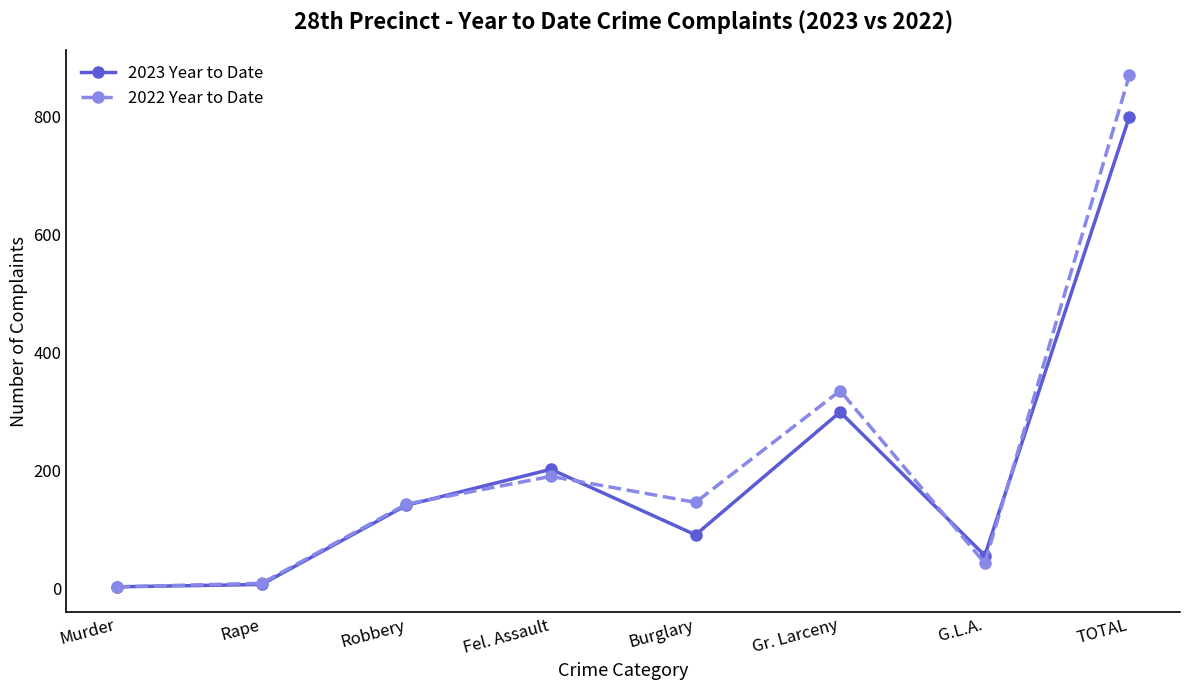

What is the difference between the maximum and second lowest values in the 2022 Year to Date series?

860